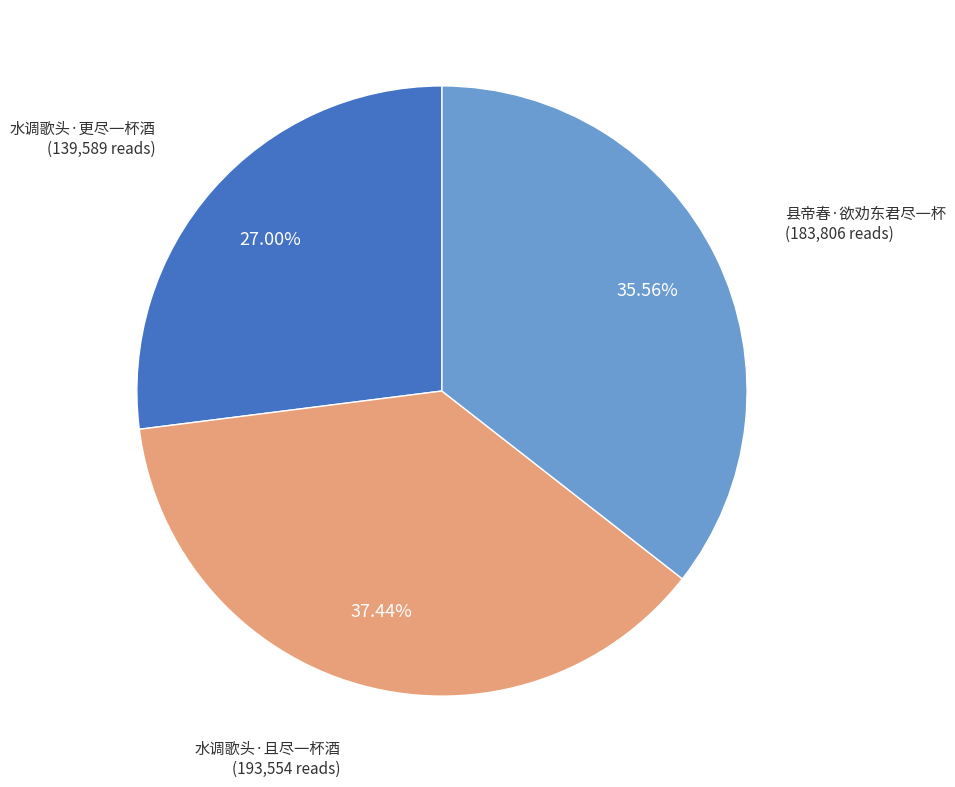

To the nearest percent, what is the difference between the largest and smallest slice percentages?

10%